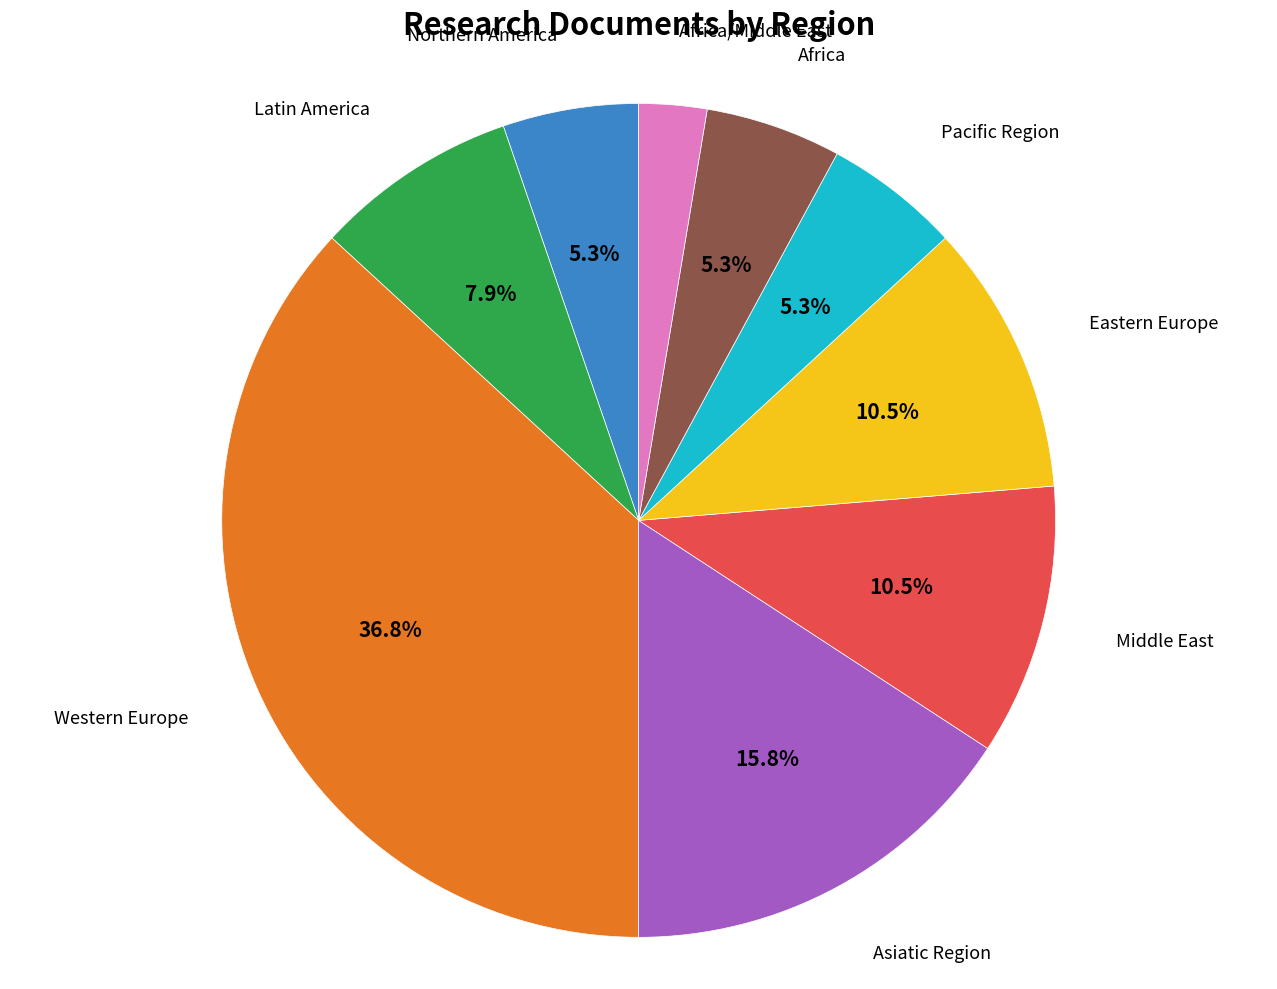

Does Middle East represent more than half of the total?

No